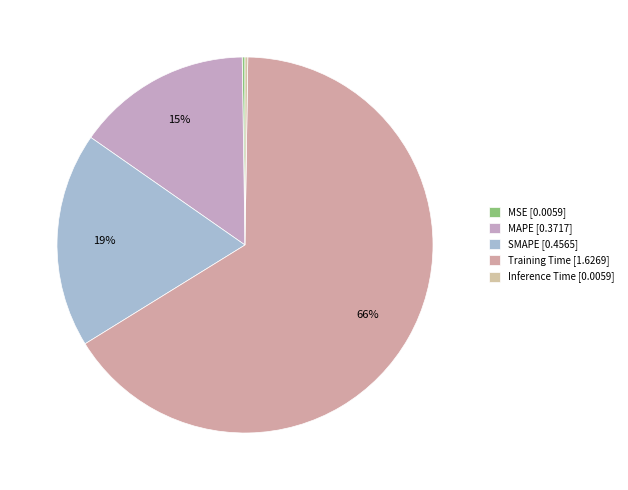

What is the change in value from MAPE to Training Time?

+1.3